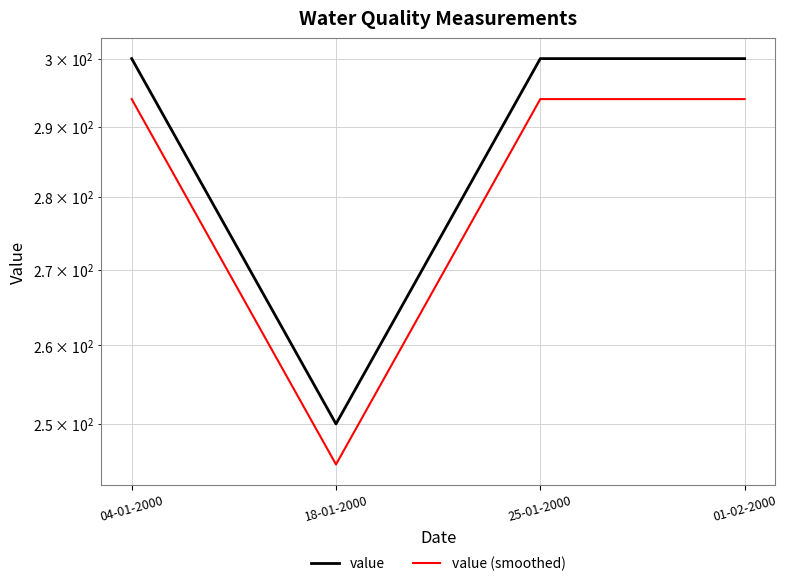

How many interior local valleys does the value series have?

1